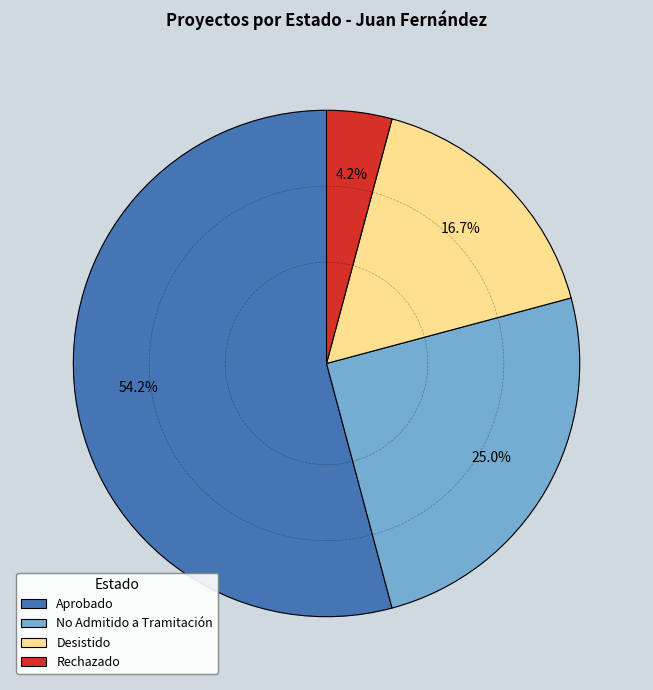

To the nearest percent, what is the difference between the No Admitido a Tramitación and Aprobado slice percentages?

29%